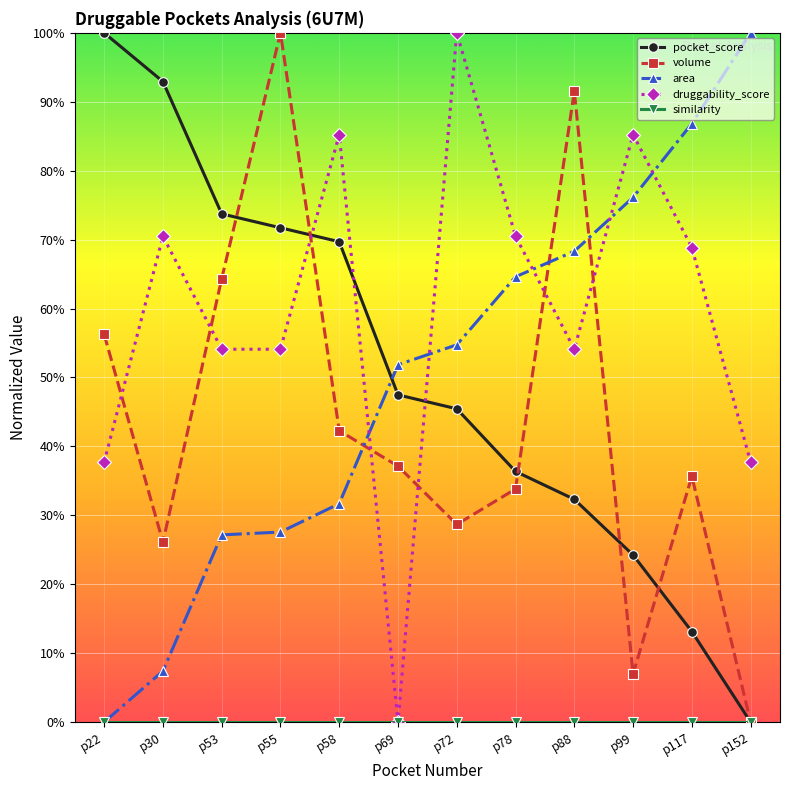

What is the sum of all area values?

6.0